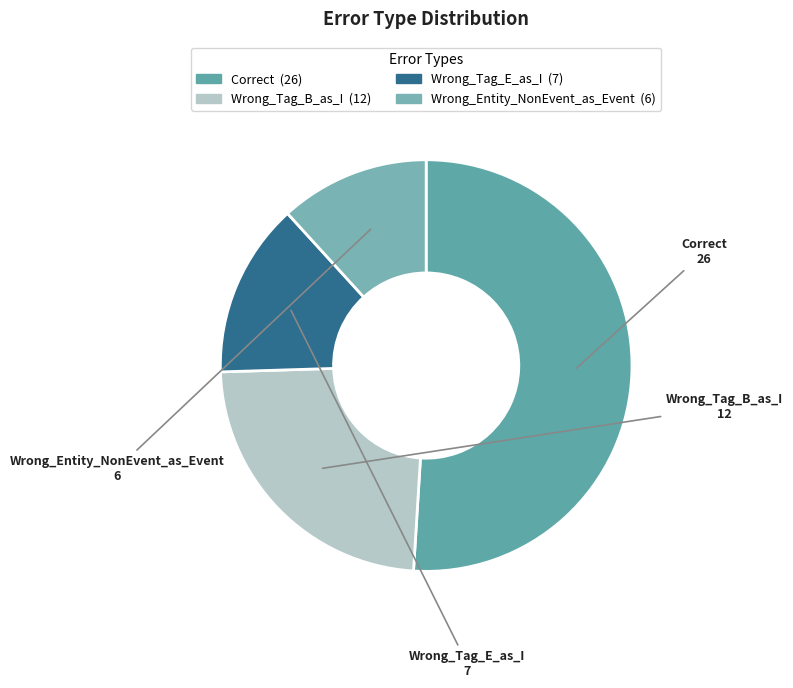

Rank the categories by value from lowest to highest.

Wrong_Entity_NonEvent_as_Event, Wrong_Tag_E_as_I, Wrong_Tag_B_as_I, Correct